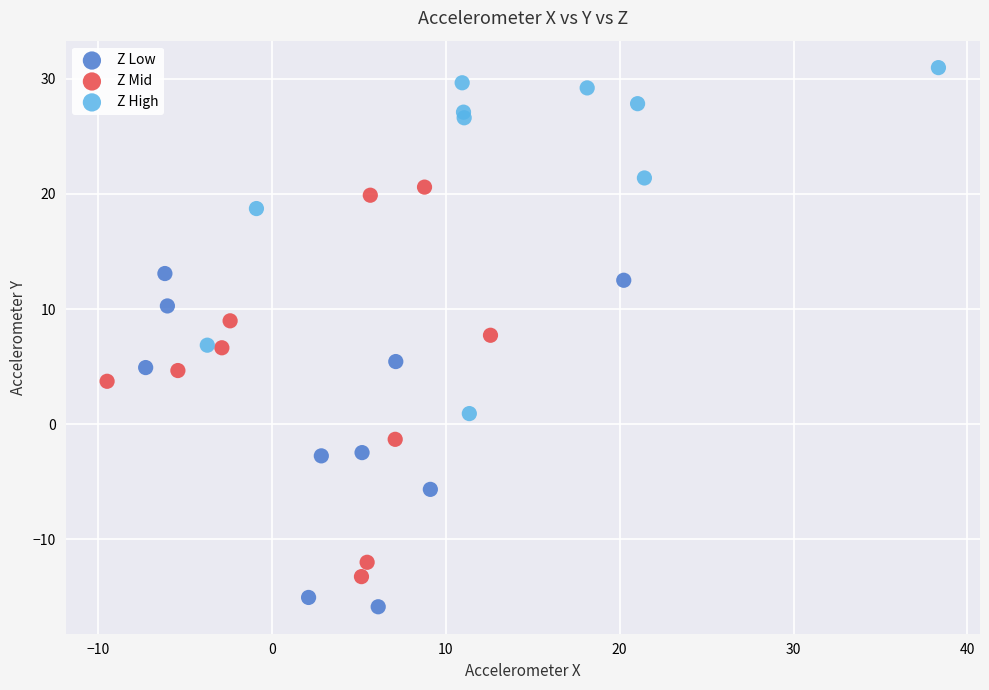

Which series has the largest Y range (max minus min)?

Z Mid